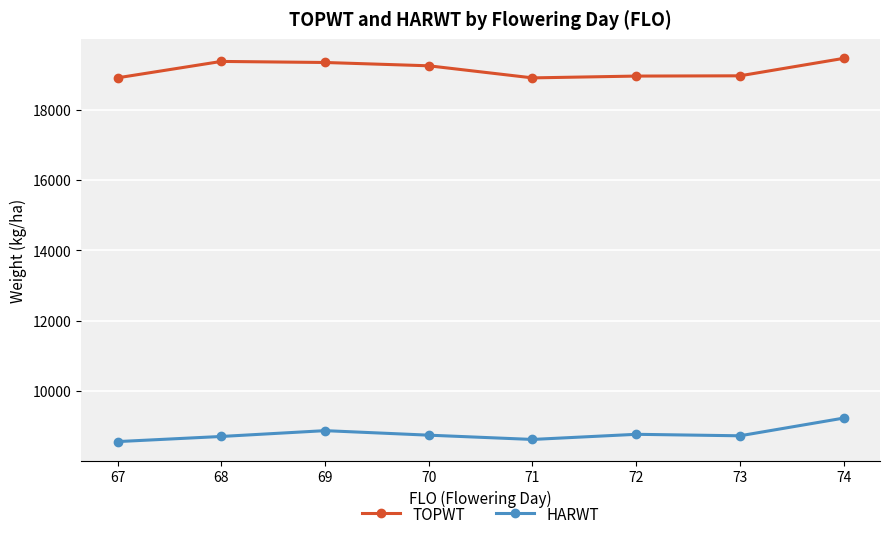

Where does the TOPWT series first go above 19243?

68